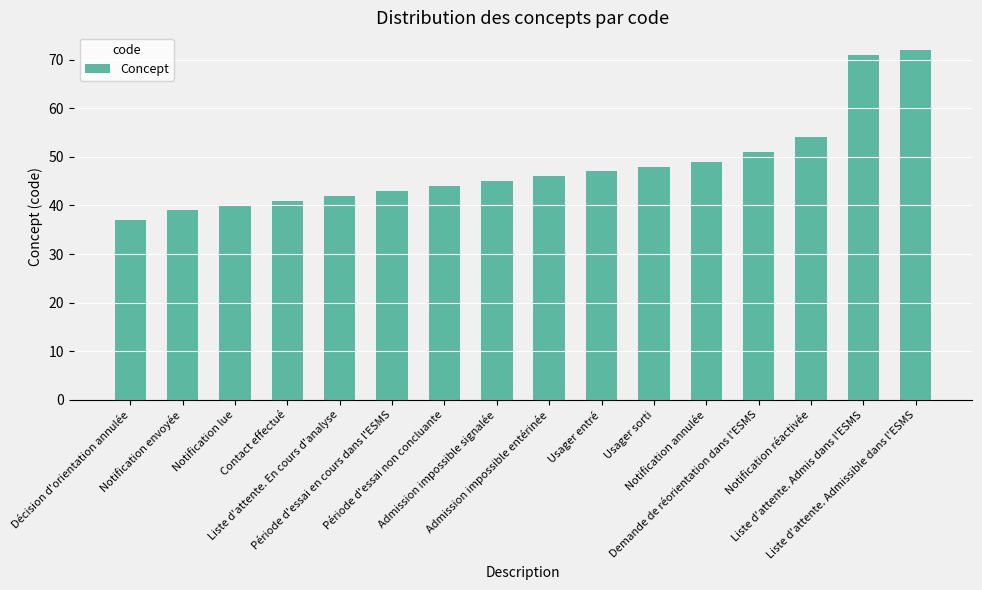

What is the sum of all values?

769